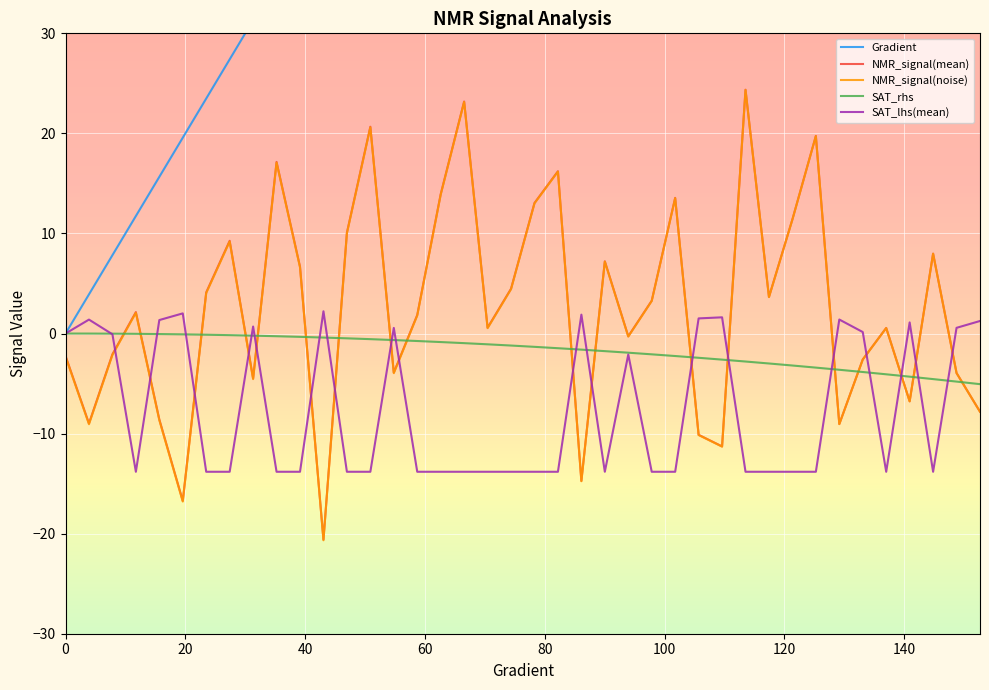

True or false: SAT_rhs and NMR_signal(noise) cross at least once.

True